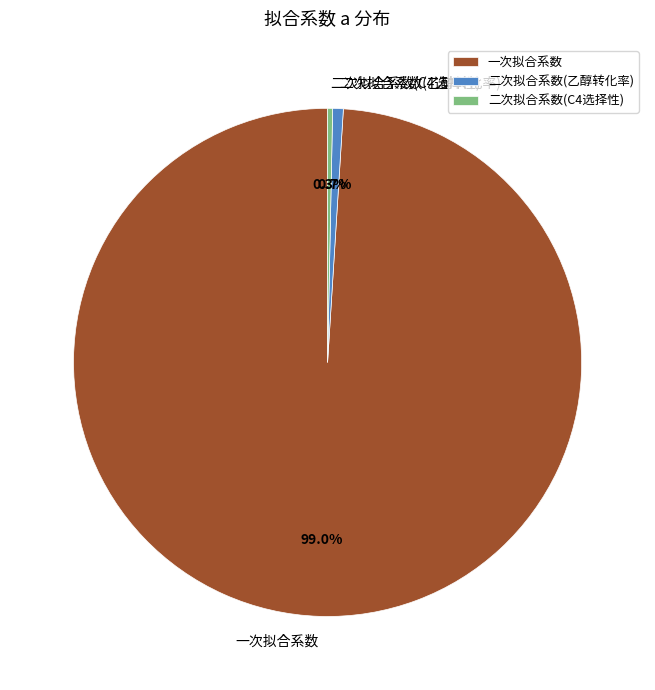

Which has a higher value, 二次拟合系数(C4选择性) or 一次拟合系数?

一次拟合系数